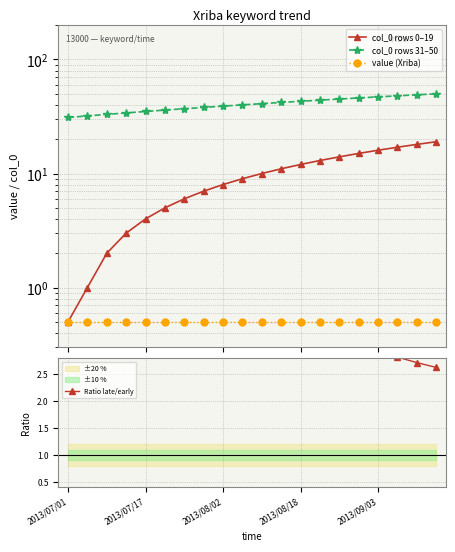

At which label does value (Xriba) reach its peak?

2013/07/01